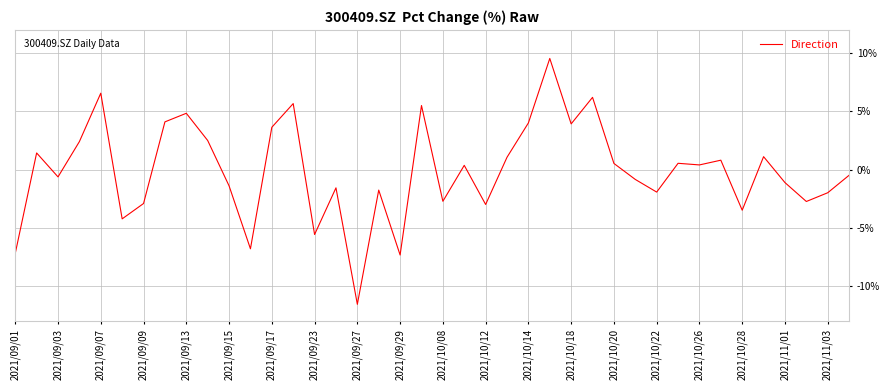

How many lines are shown in the chart?

1